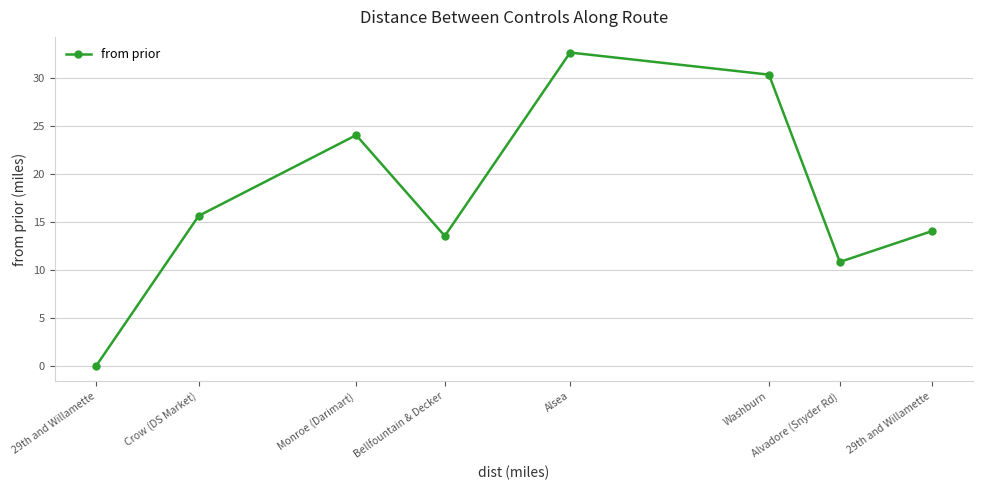

Count the number of data series in this chart.

1